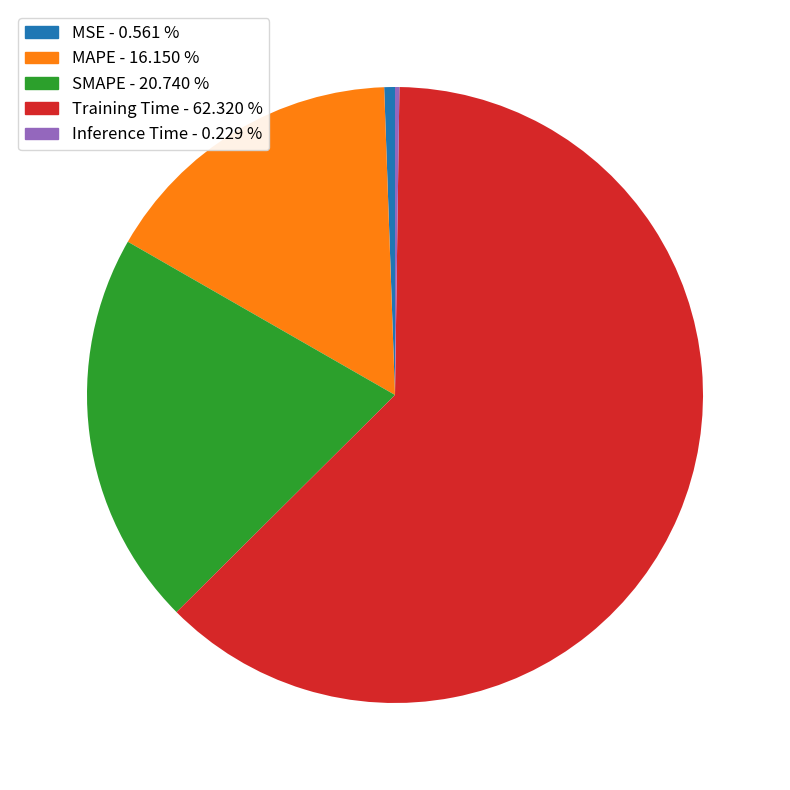

Combined, do SMAPE and MAPE account for over 50%?

No